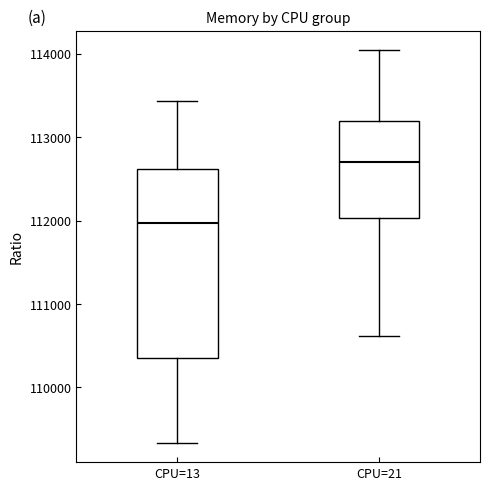

Which box has the lowest median line?

CPU=13